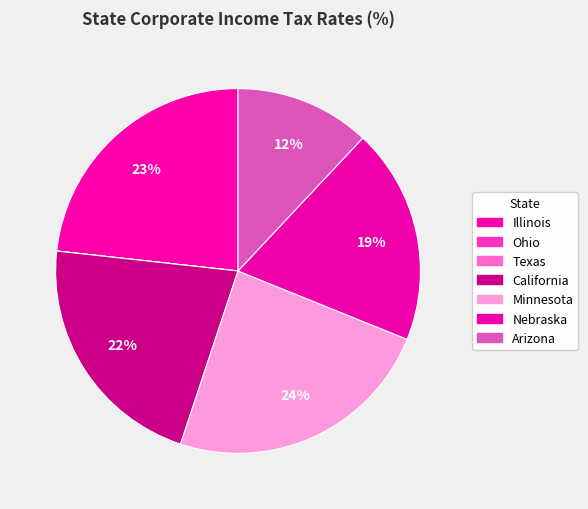

To the nearest percent, what is the average slice percentage?

14%